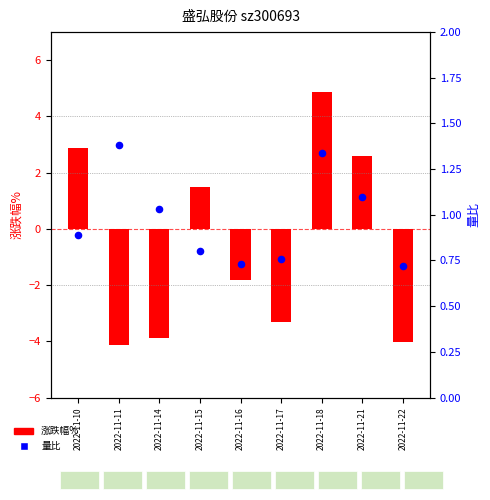

Between 2022-11-10 and 2022-11-22, which is larger?

2022-11-10